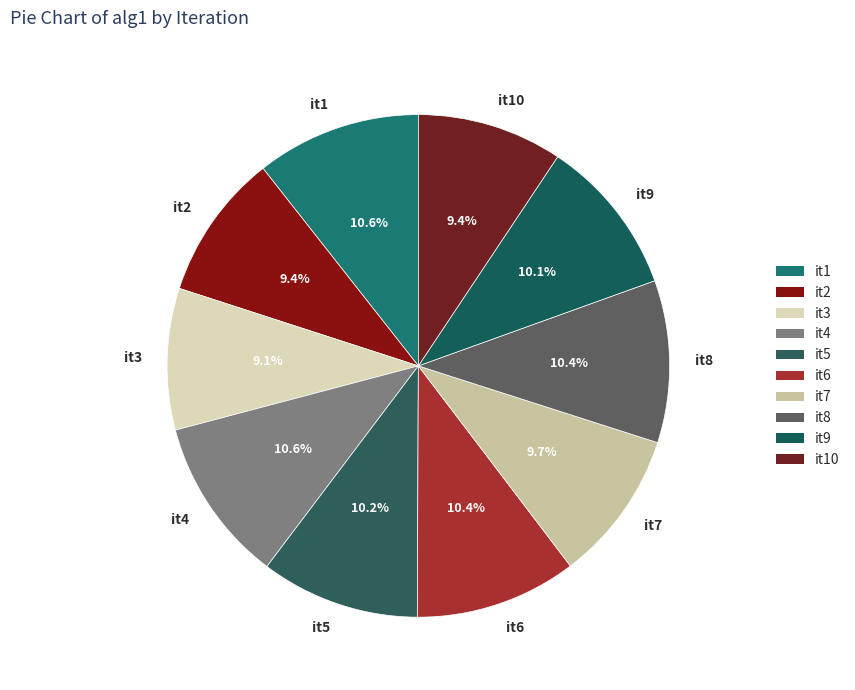

Is it true that it8 is 22% of the pie?

False